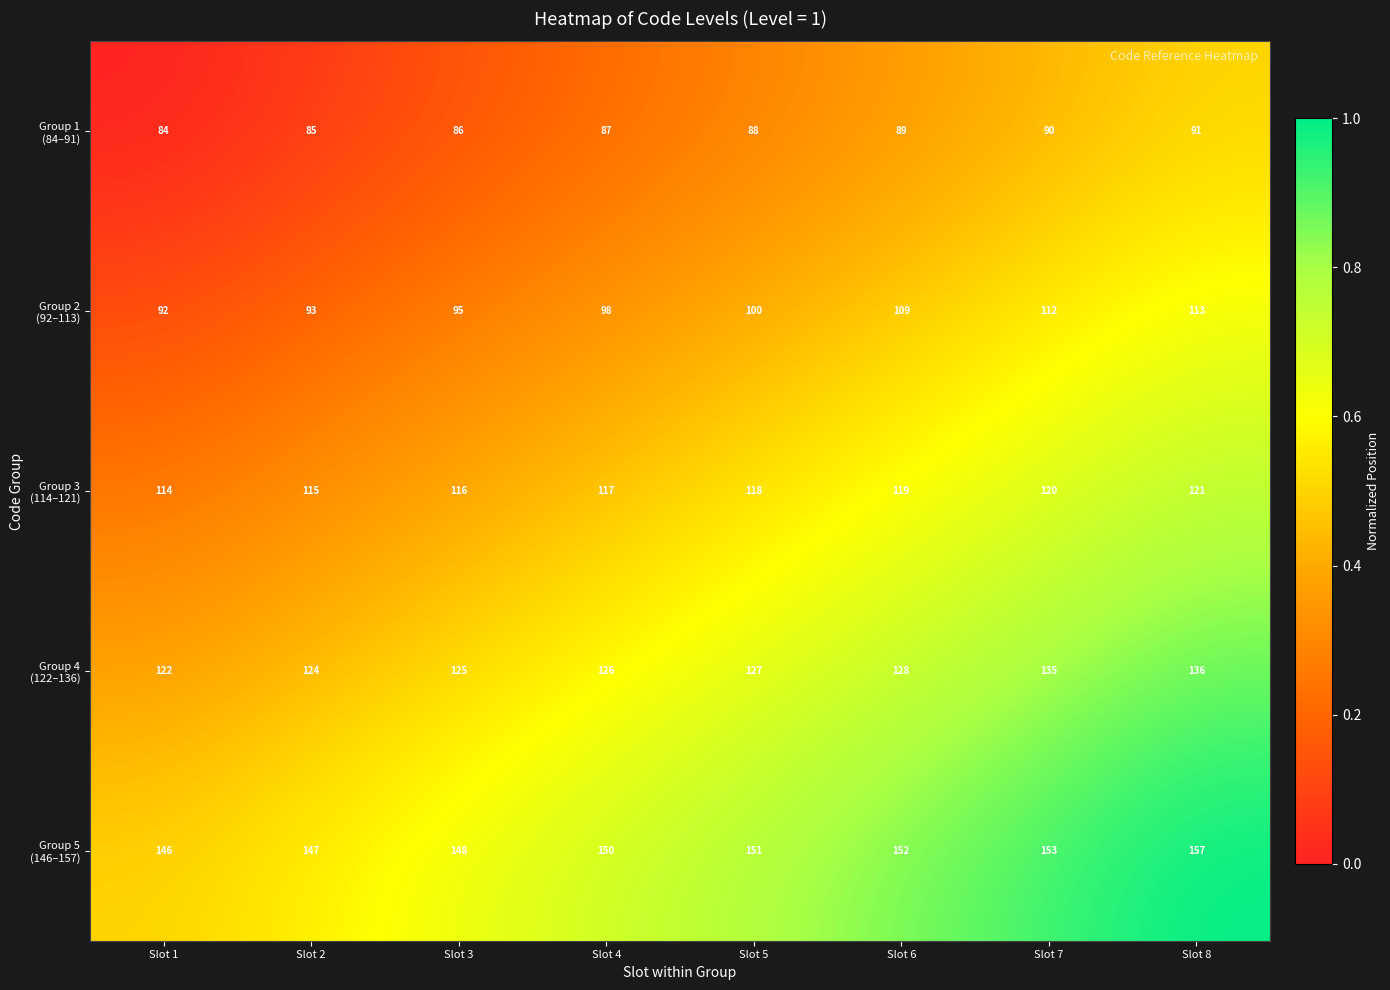

What is the difference between the highest and lowest values at Slot 8?

66